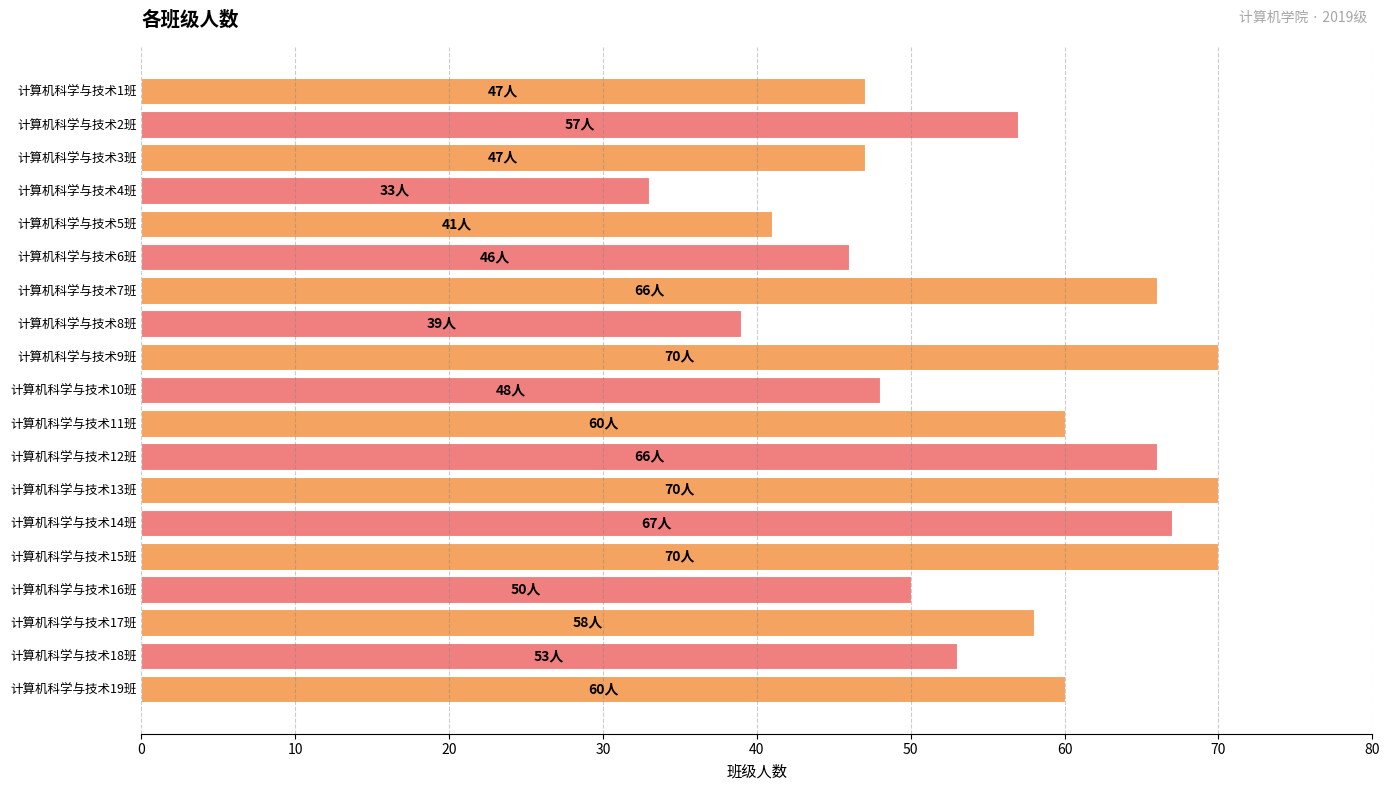

What is the average value?

55